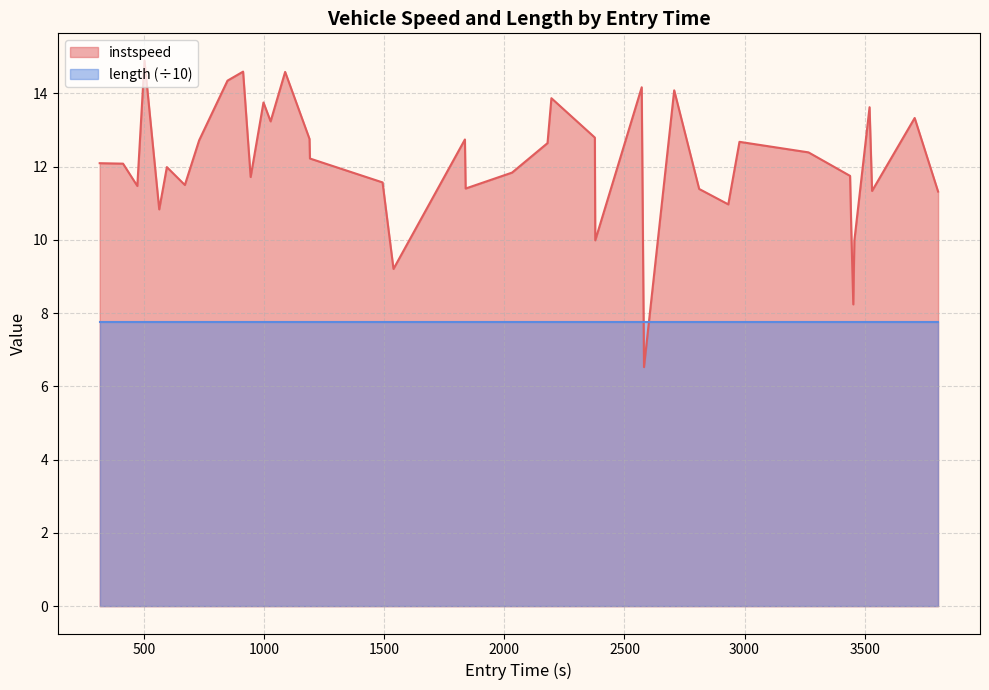

Which series has the largest total across all categories?

instspeed